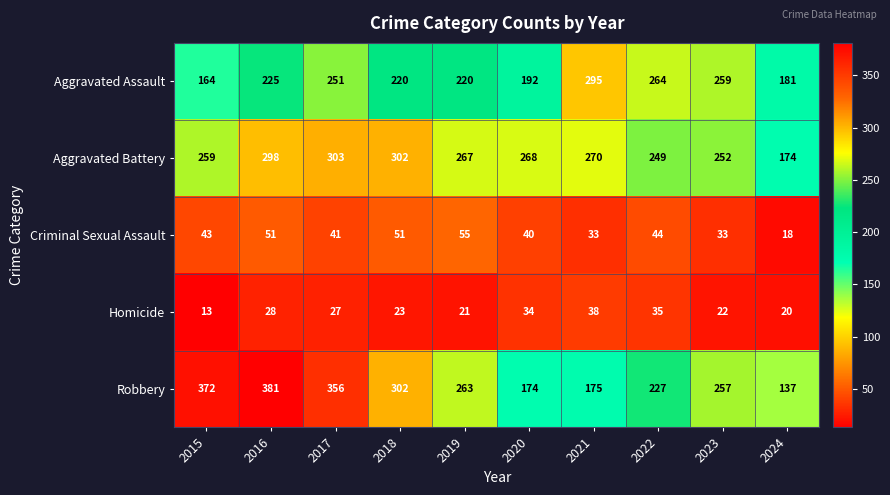

What is the spread (max minus min) of values at 2018?

279